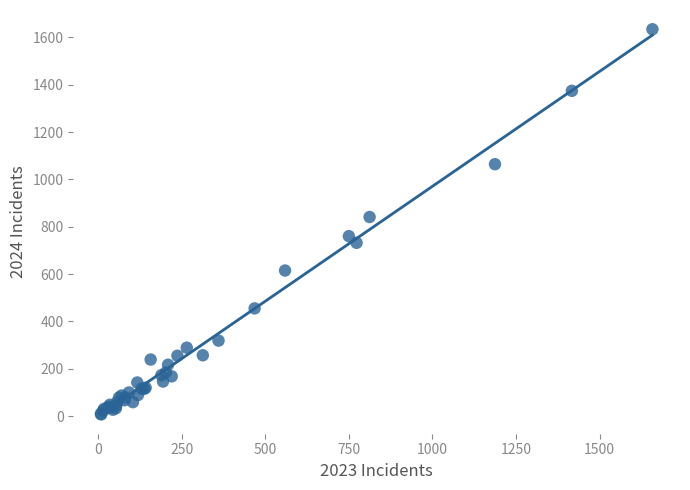

What Y value in the scatter plot is closest to 820?

841